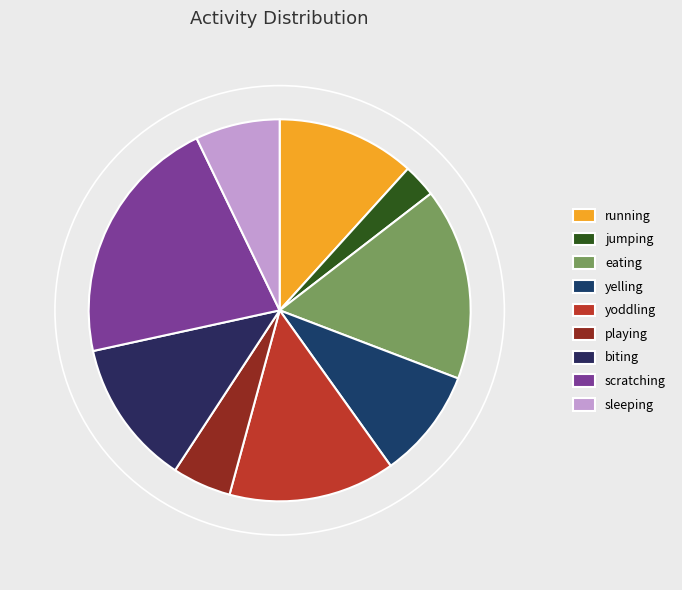

Is there a majority slice in this chart?

No